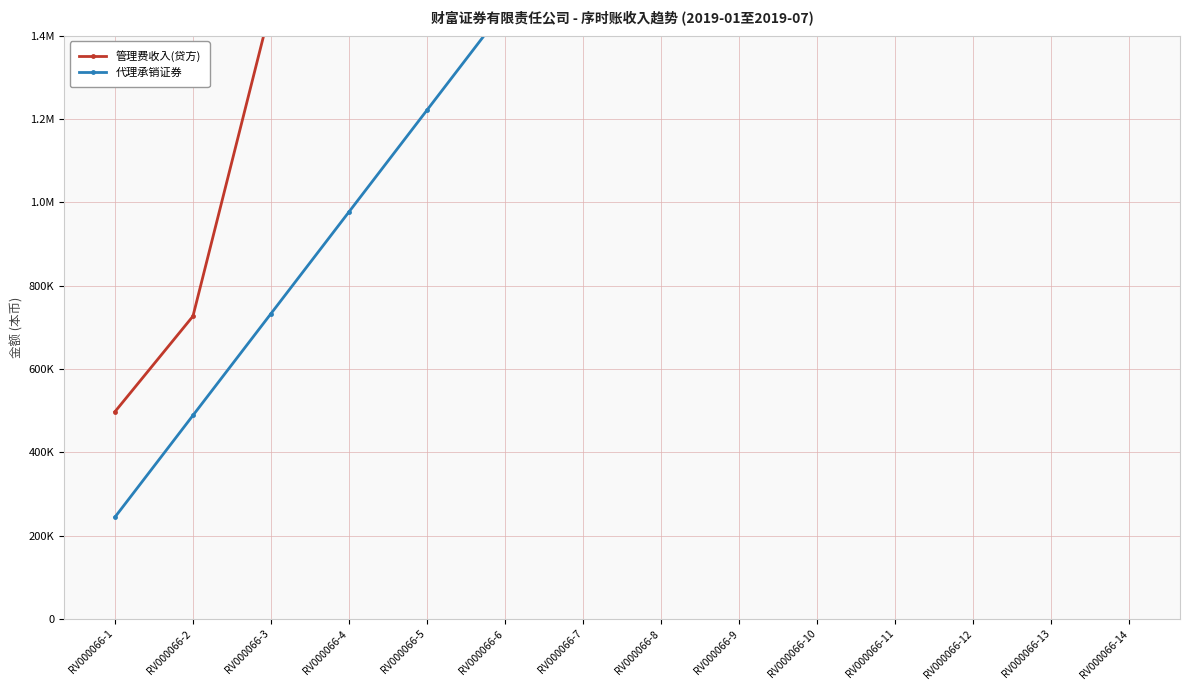

Count the number of categories in the chart.

14